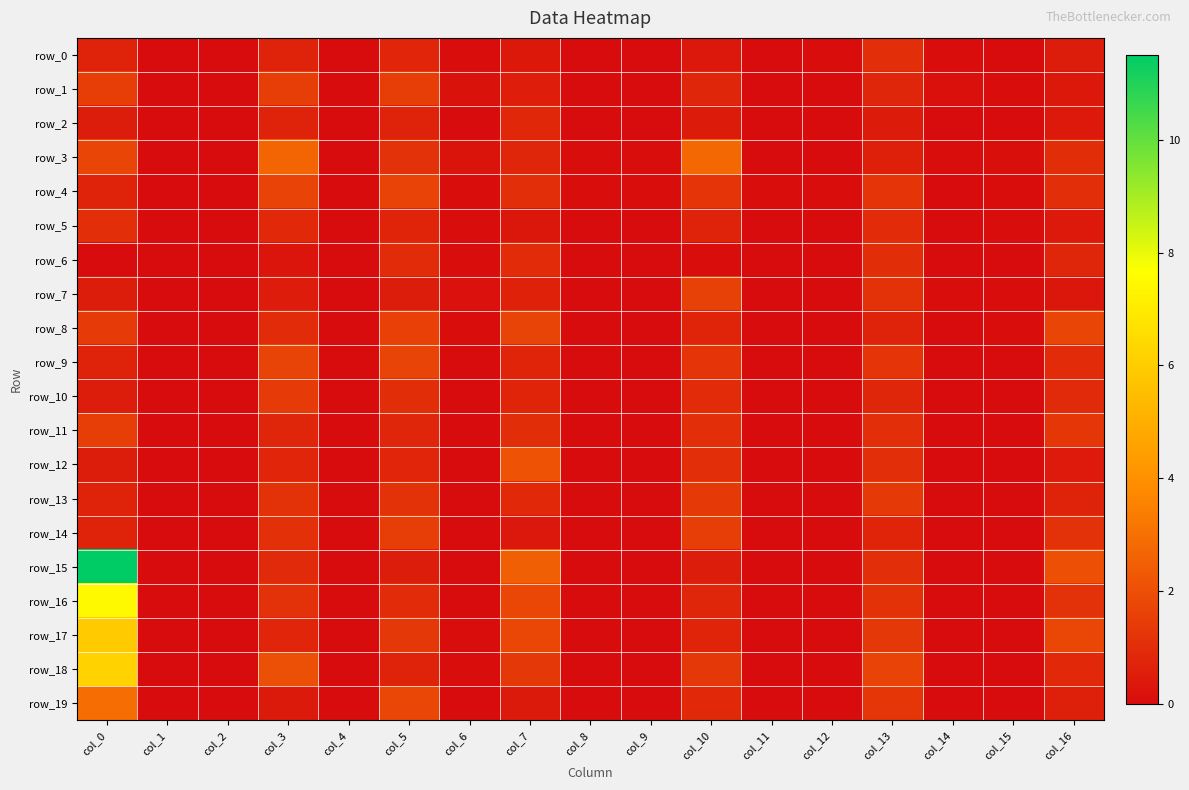

At which label is row_10 closest to 0?

col_1